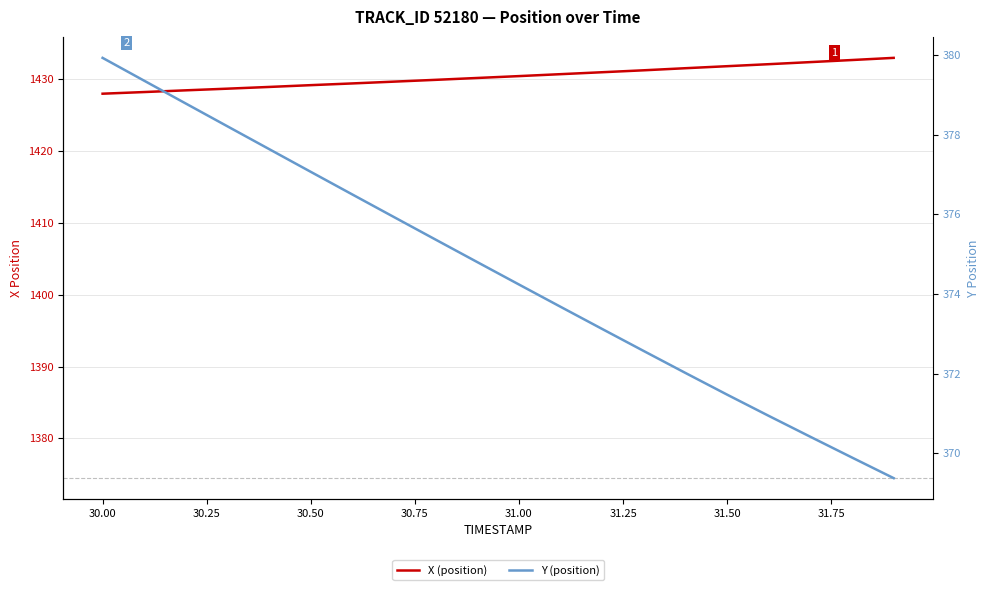

At which label does Y first exceed 374?

30.0